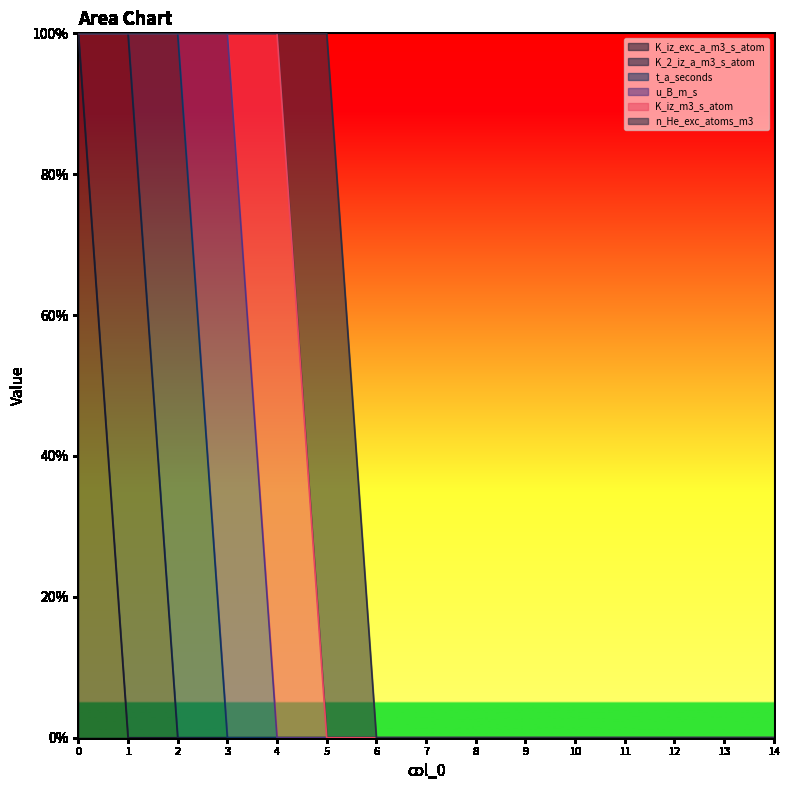

Reading left to right, list all the values displayed in this chart.

K_iz_exc_a_m3_s_atom: 0=1	1=0	2=0	3=0	4=0	5=0	6=0	7=0	8=0	9=0	10=0	11=0	12=0	13=0	14=0
K_2_iz_a_m3_s_atom: 0=0	1=1	2=0	3=0	4=0	5=0	6=0	7=0	8=0	9=0	10=0	11=0	12=0	13=0	14=0
t_a_seconds: 0=0	1=0	2=1	3=0	4=0	5=0	6=0	7=0	8=0	9=0	10=0	11=0	12=0	13=0	14=0
u_B_m_s: 0=0	1=0	2=0	3=1	4=0	5=0	6=0	7=0	8=0	9=0	10=0	11=0	12=0	13=0	14=0
K_iz_m3_s_atom: 0=0	1=0	2=0	3=0	4=1	5=0	6=0	7=0	8=0	9=0	10=0	11=0	12=0	13=0	14=0
n_He_exc_atoms_m3: 0=0	1=0	2=0	3=0	4=0	5=1	6=0	7=0	8=0	9=0	10=0	11=0	12=0	13=0	14=0